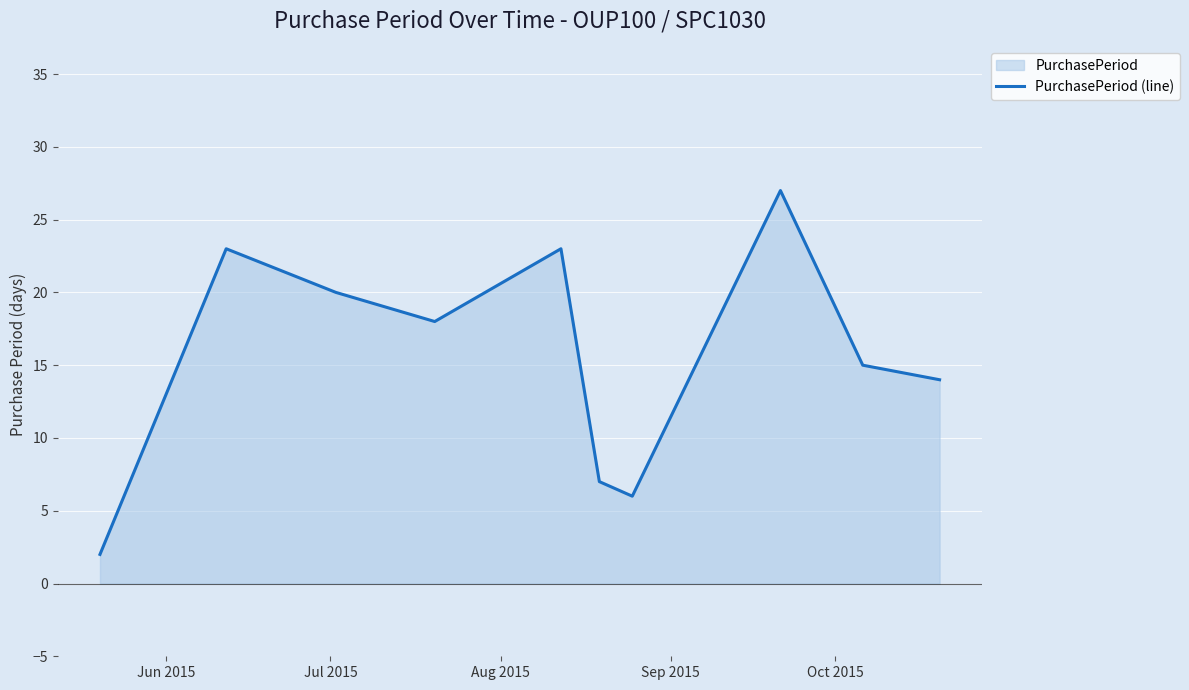

How many lines are shown in the chart?

1